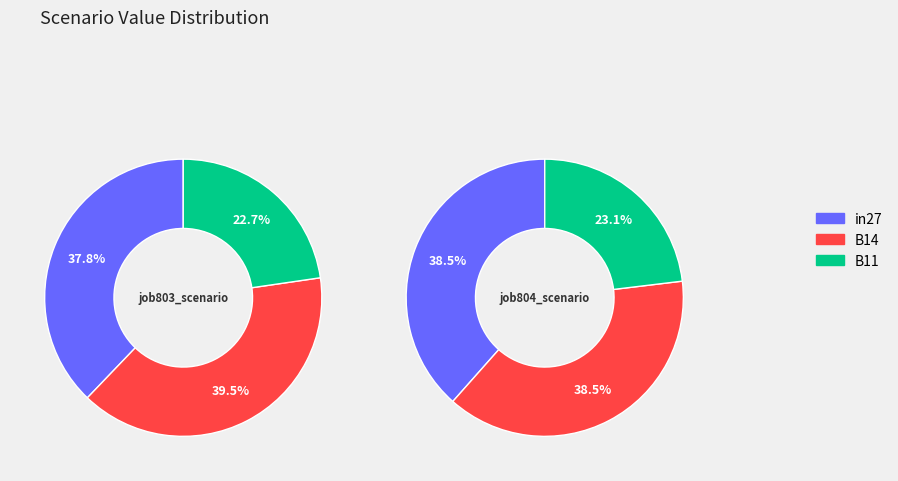

Which category has the biggest portion of the pie?

in27